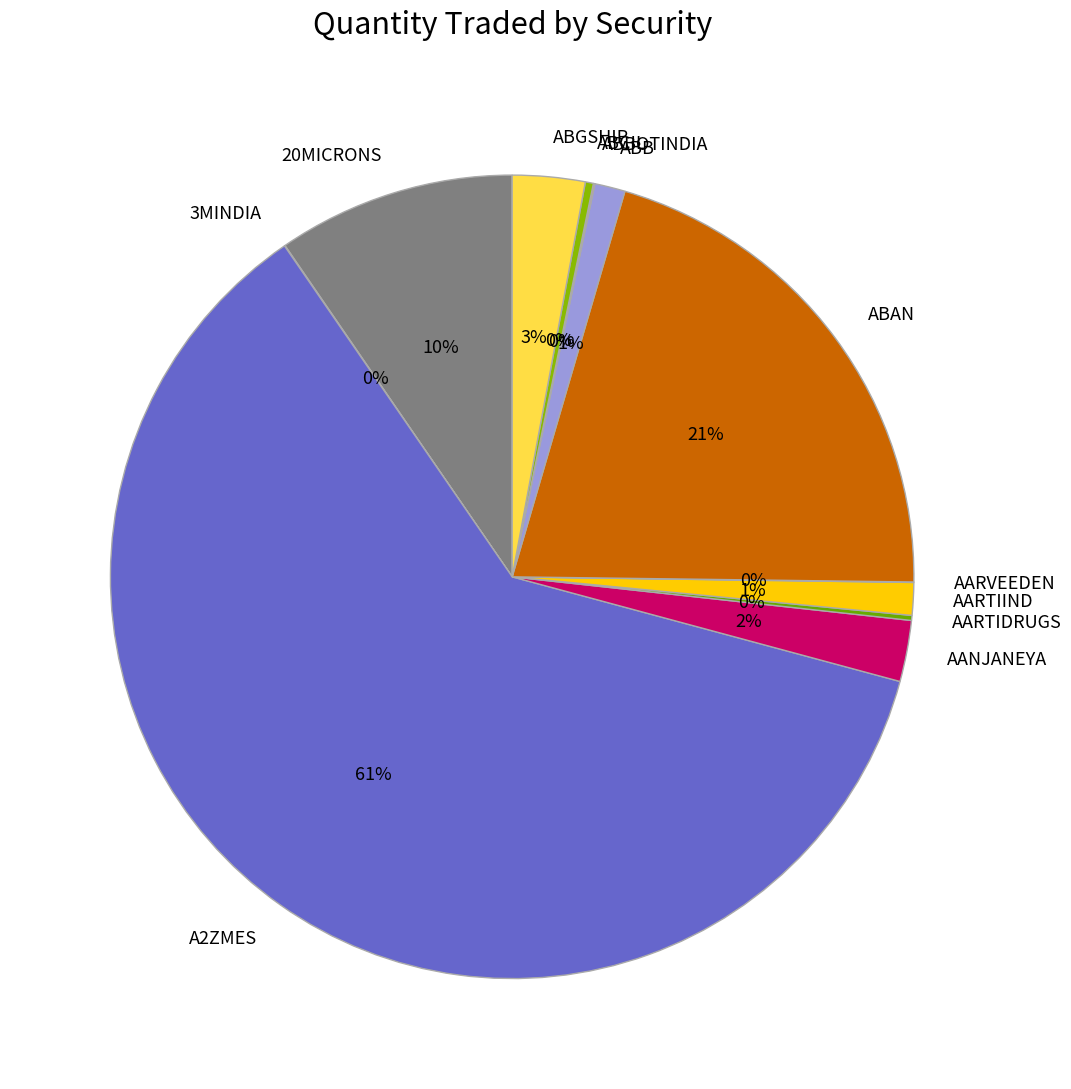

Combined, do ABCIL and AARTIIND account for over 50%?

No